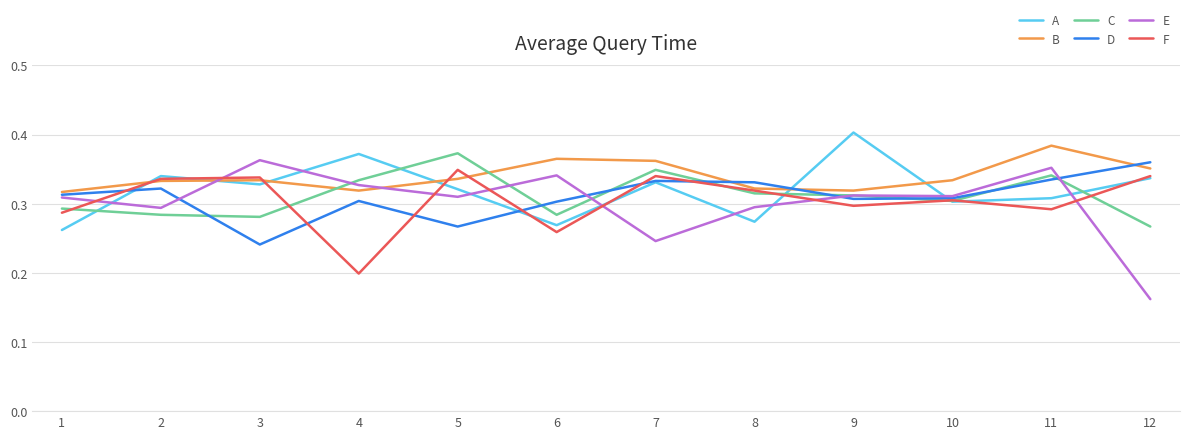

At which label does C reach its minimum?

12